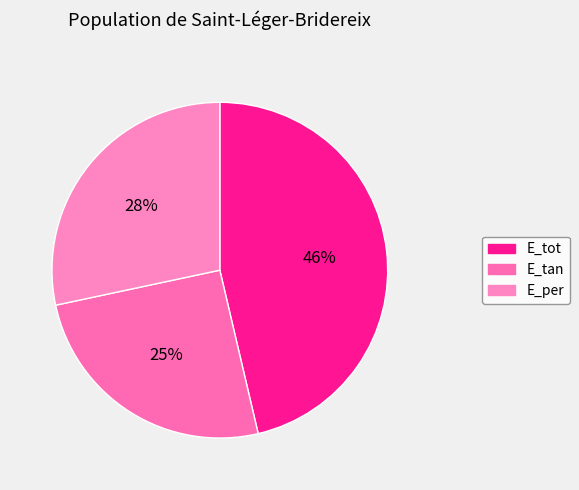

What percentage is the E_per slice, to the nearest percent?

28%